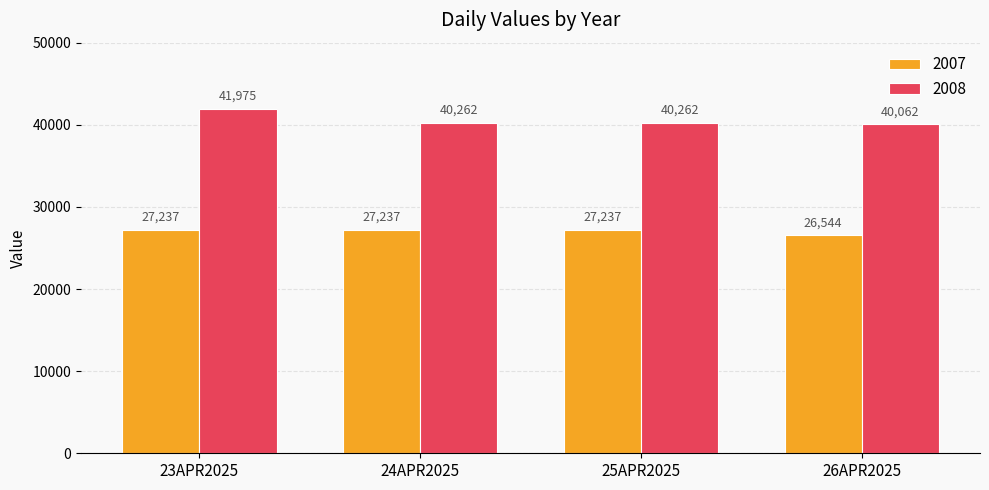

What are all the series names shown in the legend?

2007, 2008